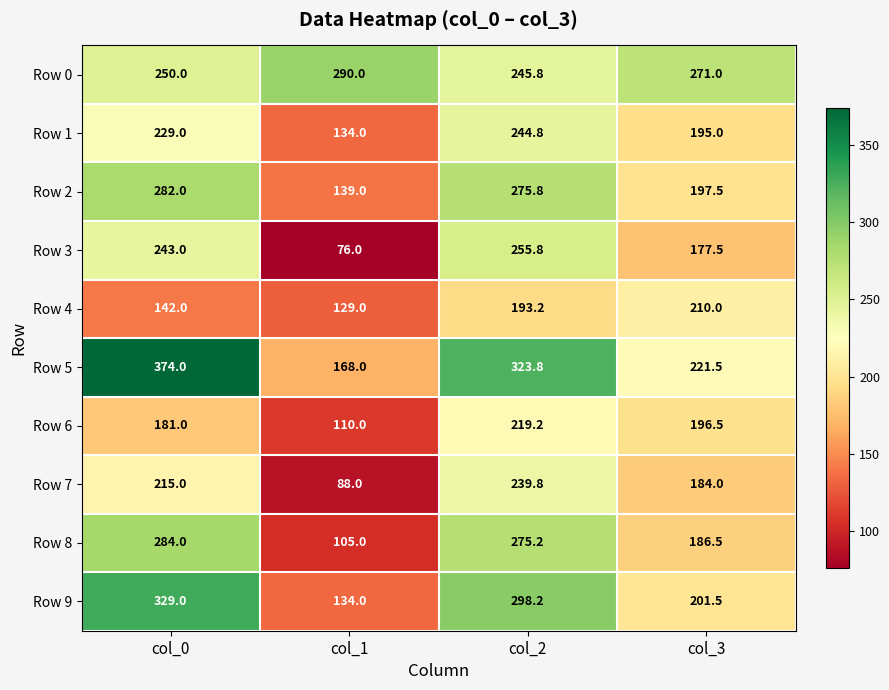

Count the Row 4 values in the range 142 to 210.

3